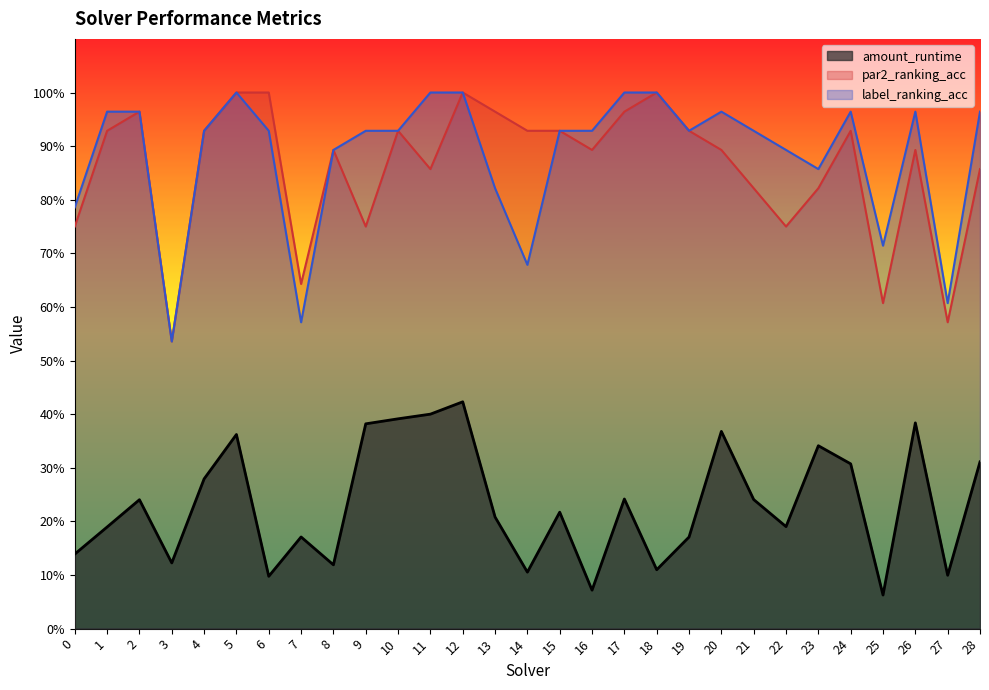

Count the number of data series in this chart.

3